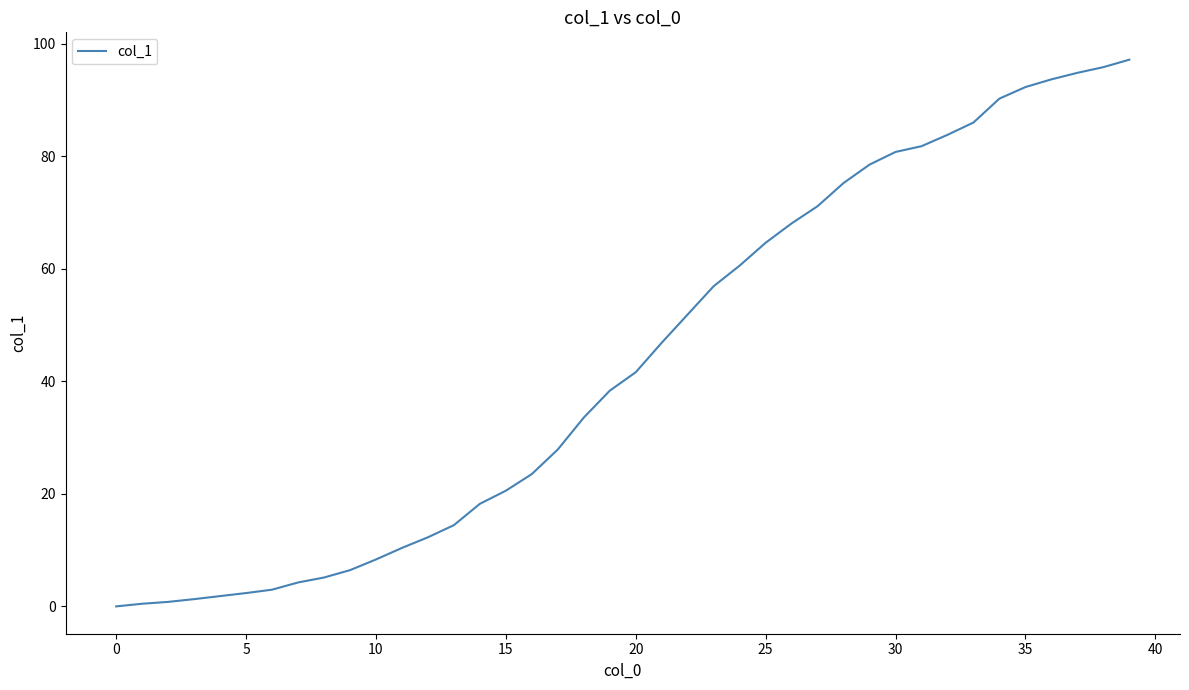

What is the maximum value shown in the chart?

97.2